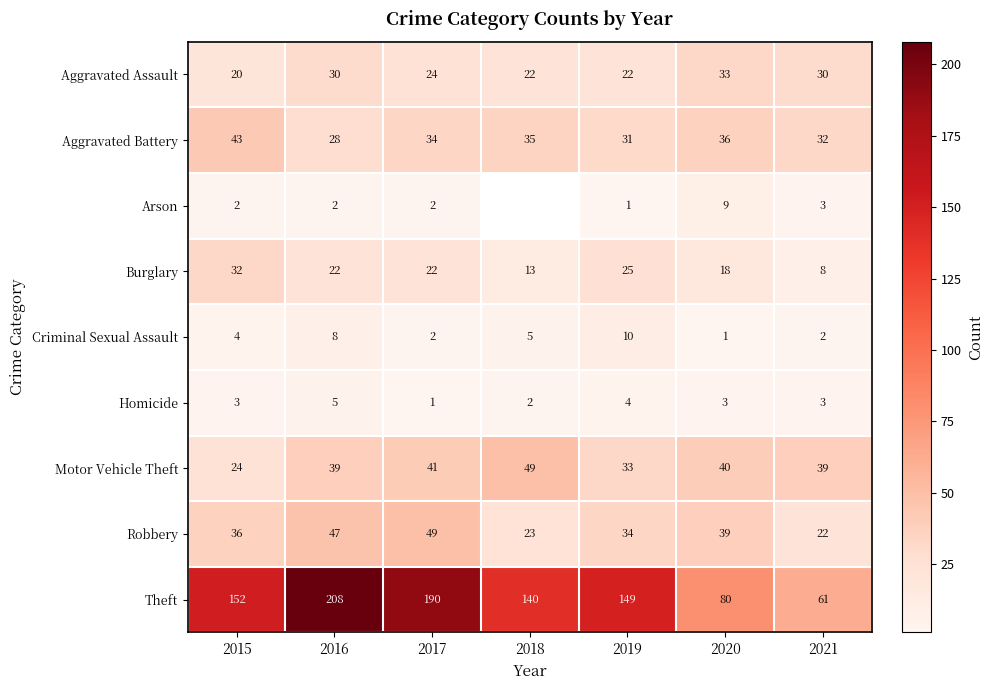

Which category has the highest value across all series?

2016